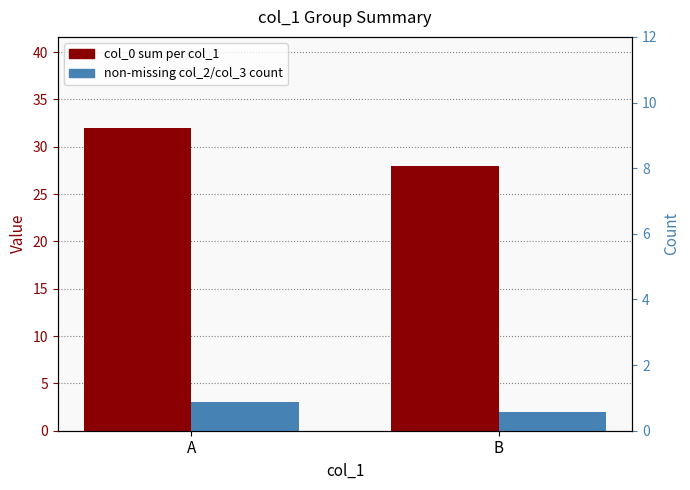

Reading left to right, what are all the values shown in this chart?

col_0 sum per col_1: A=32	B=28
non-missing col_2/col_3 count: A=3	B=2